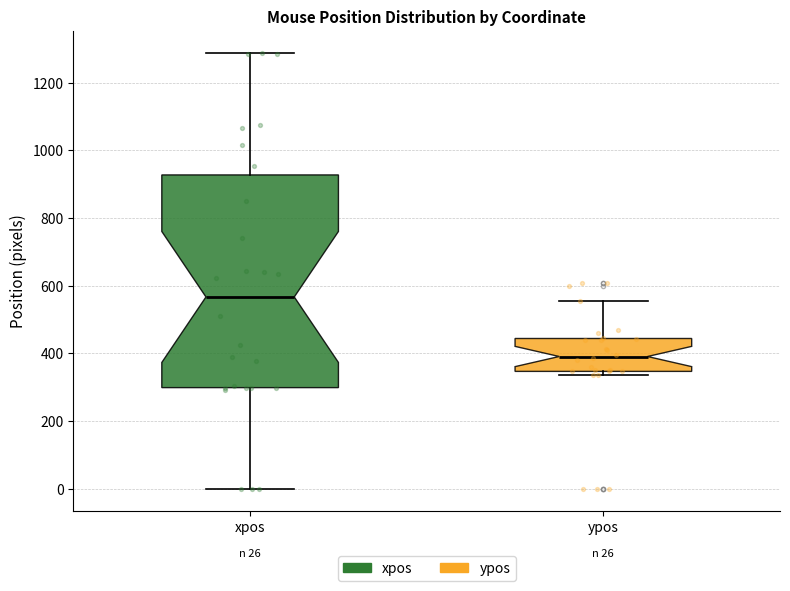

Which box has the lowest median line?

ypos